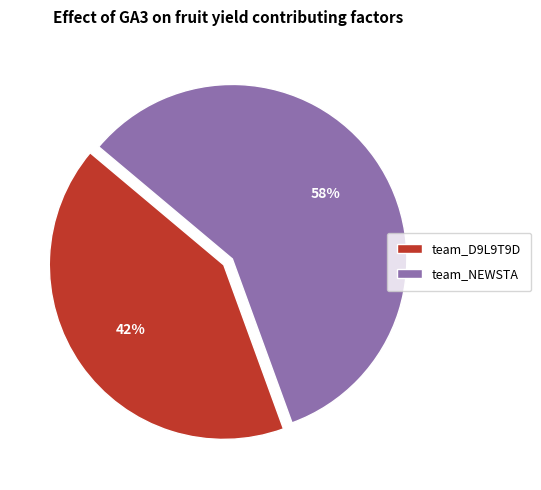

Which slice represents more than half of the pie?

team_NEWSTA